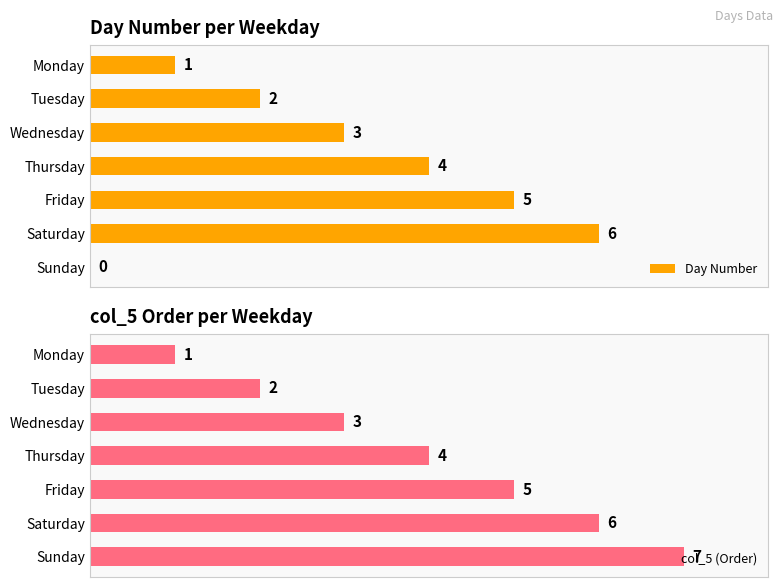

Rank the categories by col_5 (Order) value from highest to lowest.

Sunday, Saturday, Friday, Thursday, Wednesday, Tuesday, Monday